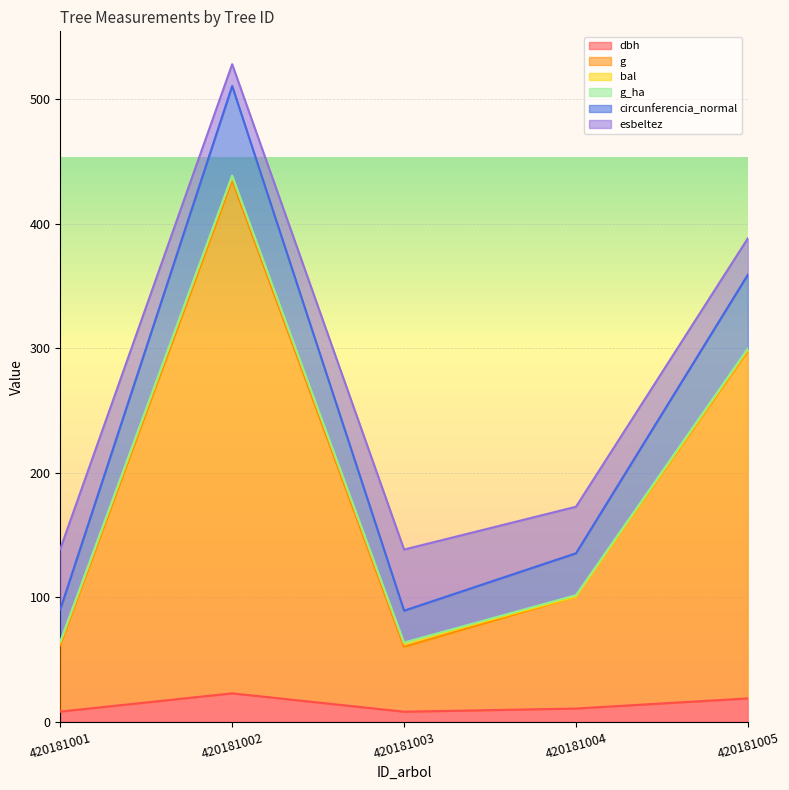

Which label corresponds to the largest value in the chart?

420181002